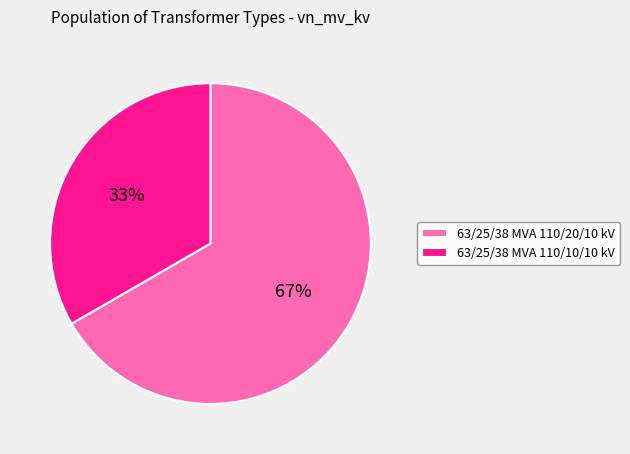

What is the ratio of the value at 63/25/38 MVA 110/20/10 kV to the value at 63/25/38 MVA 110/10/10 kV?

2.0